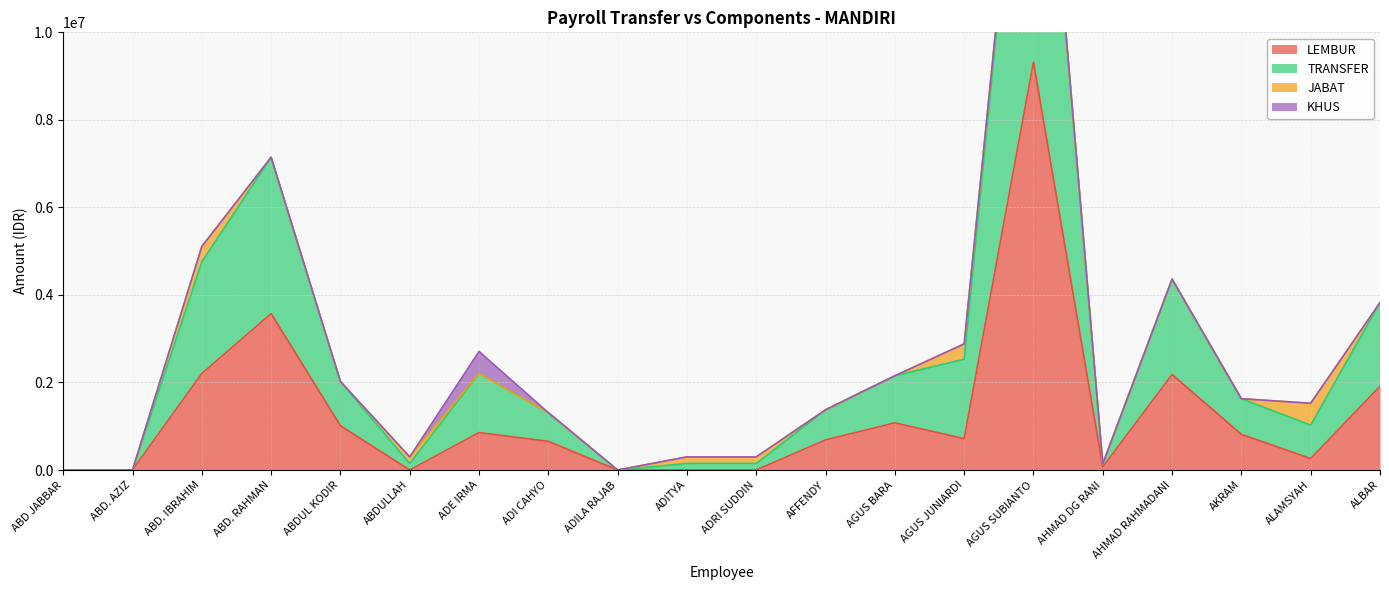

What value does the LEMBUR series have at ABD. RAHMAN?

3572800